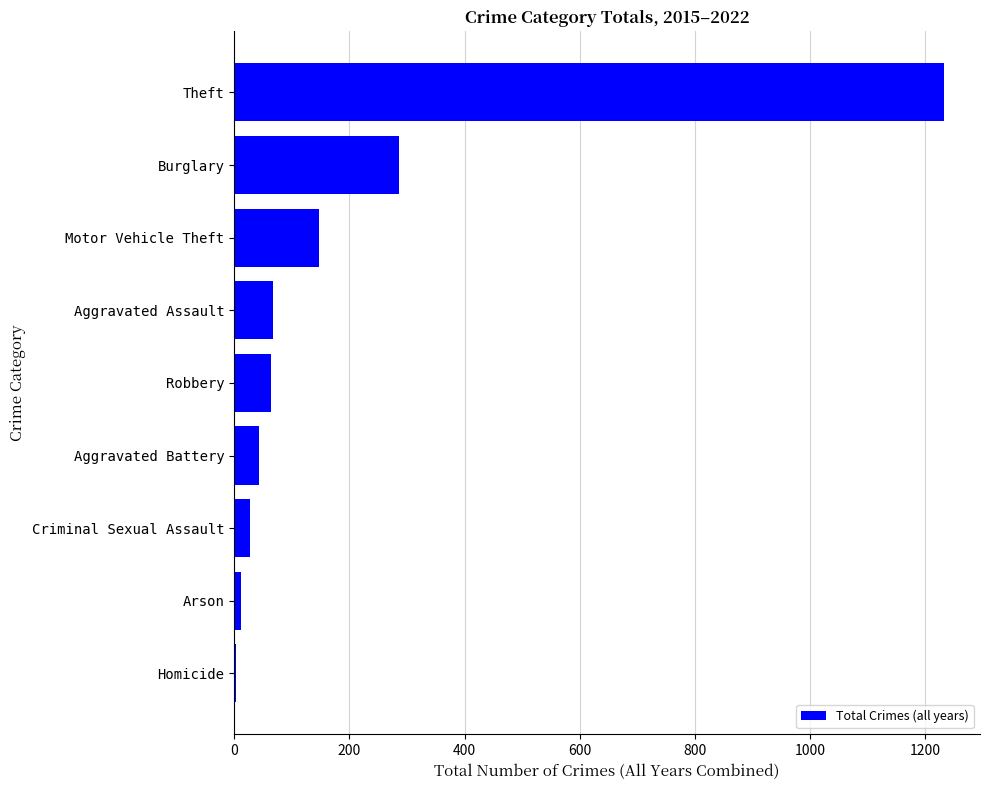

Which label corresponds to the largest value in the chart?

Theft